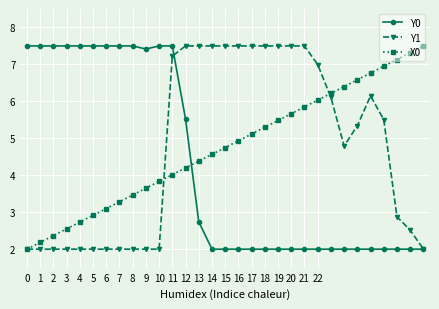

What is the value of the Y1 point at the 24th from the left?

6.1